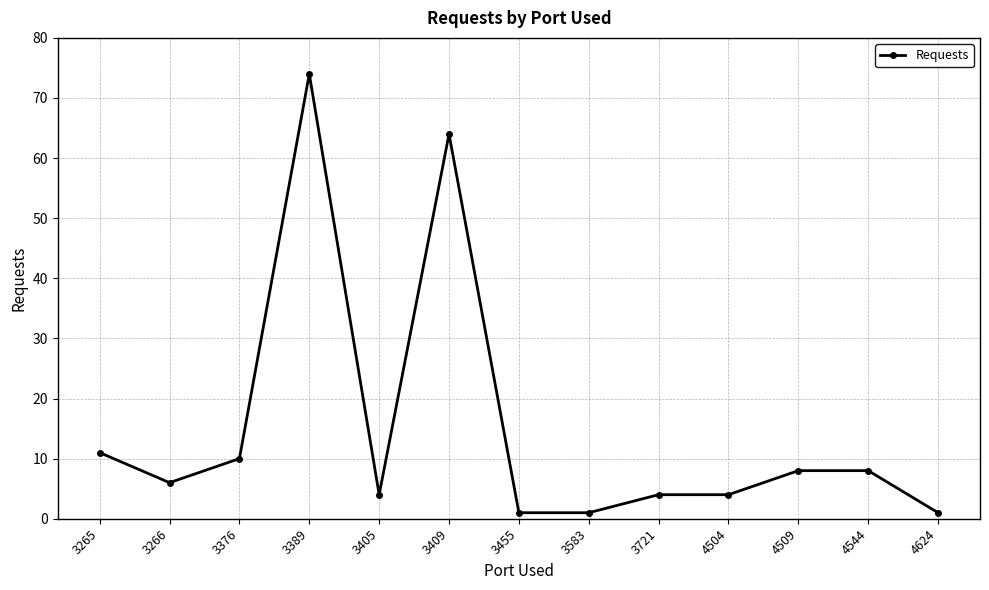

At which category does the data reach its first local valley?

3266